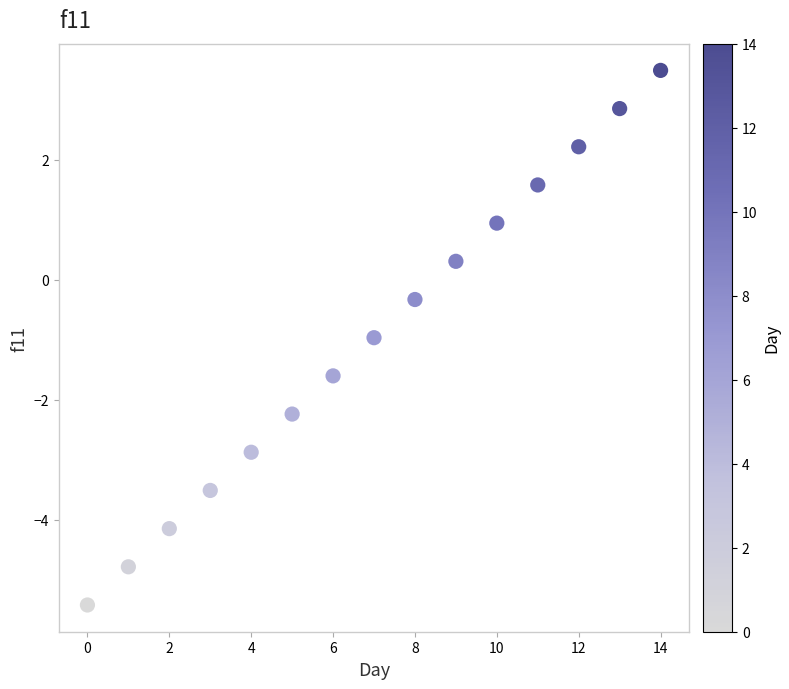

What is the range of Y values (max minus min)?

8.9